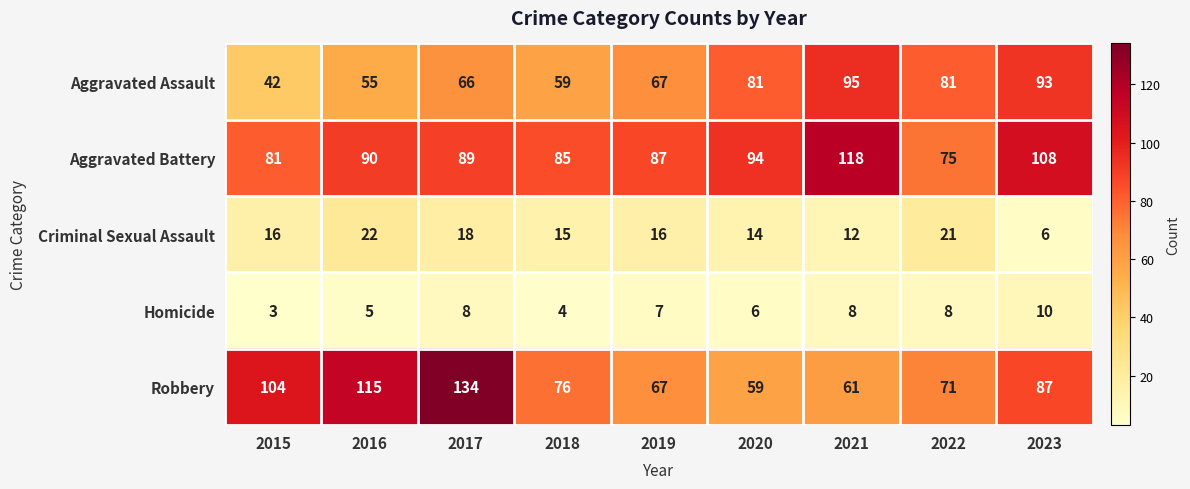

What is the approximate value of Homicide at 2015?

3